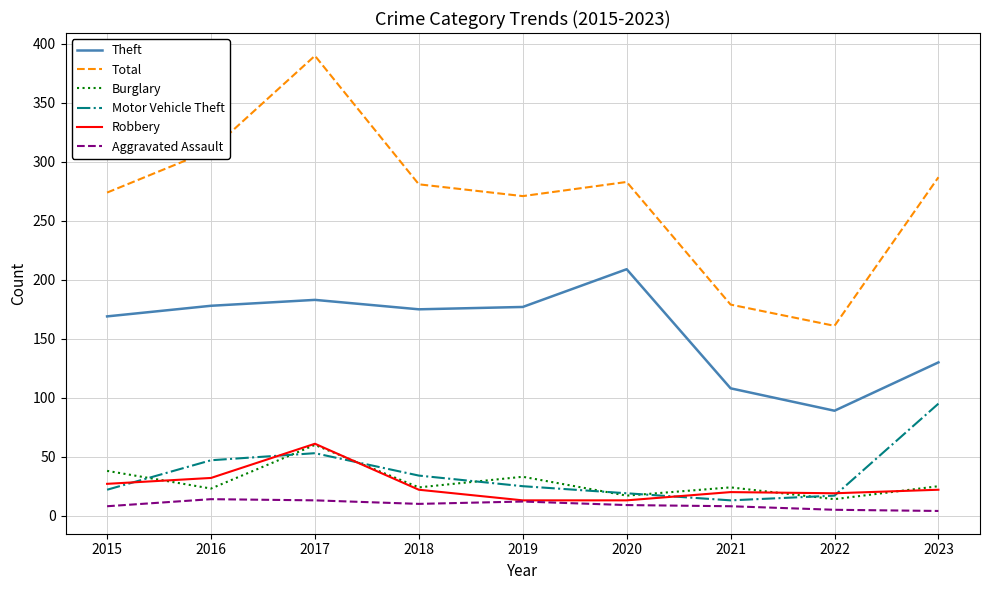

True or false: Total and Burglary intersect in this chart.

False